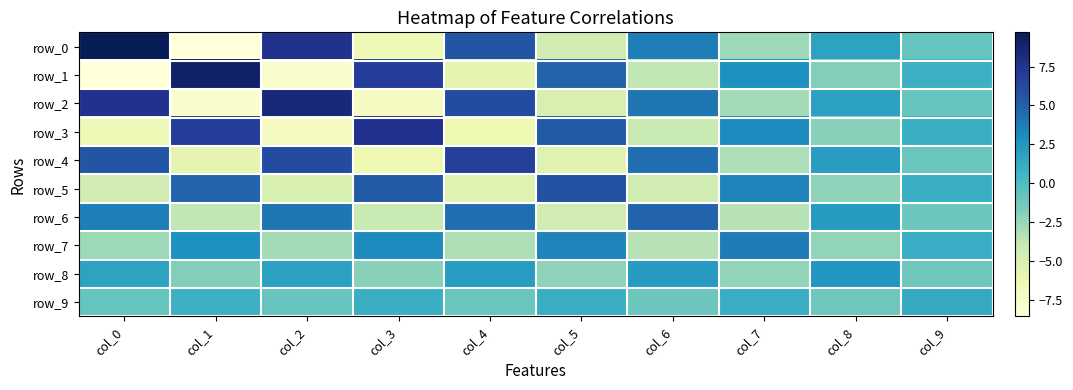

What is the total value across all series at col_0?

5.0